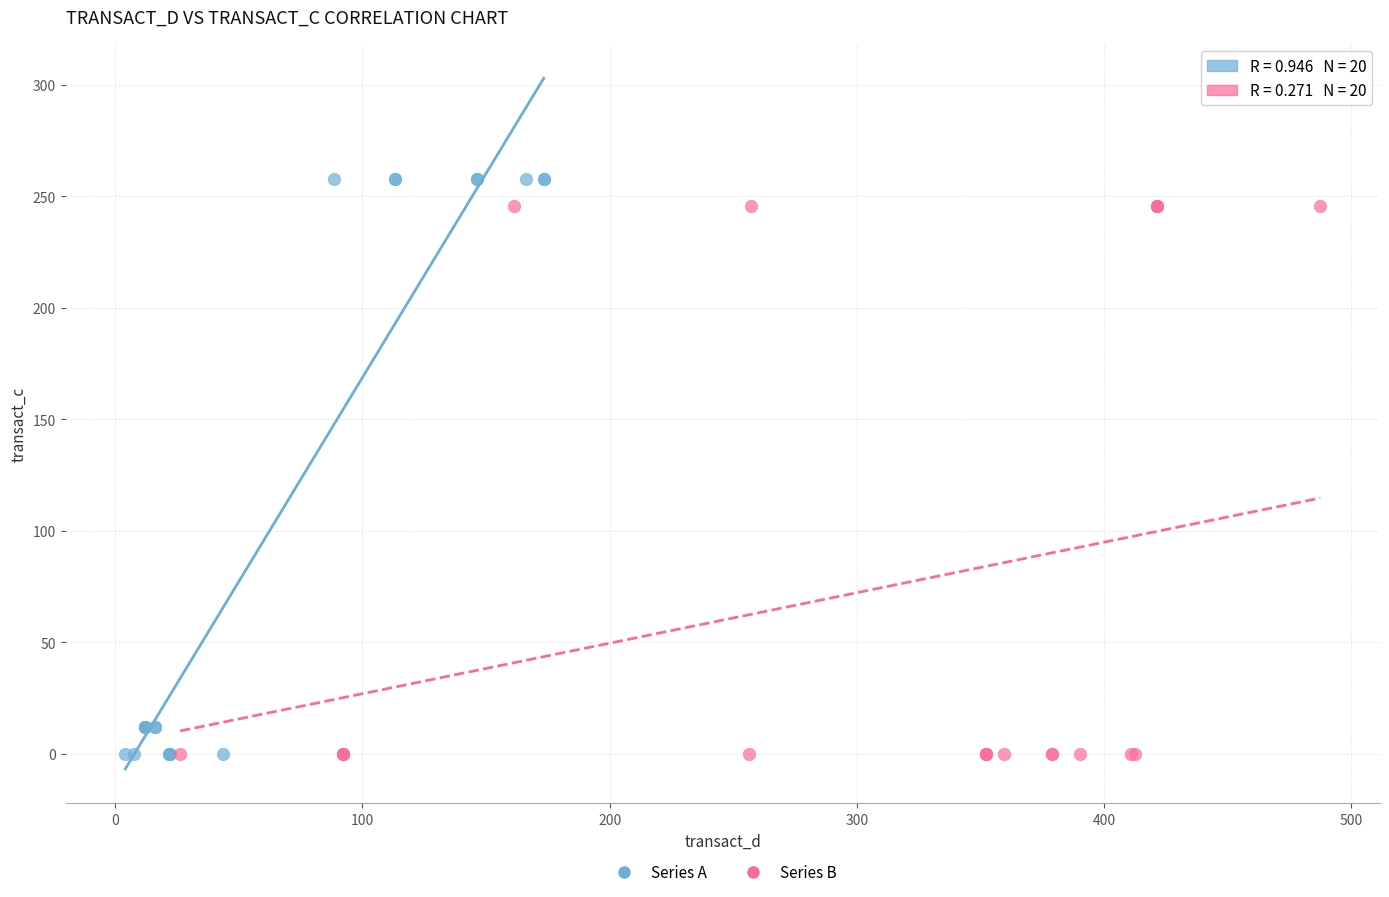

Which series contains the highest Y value?

Series A